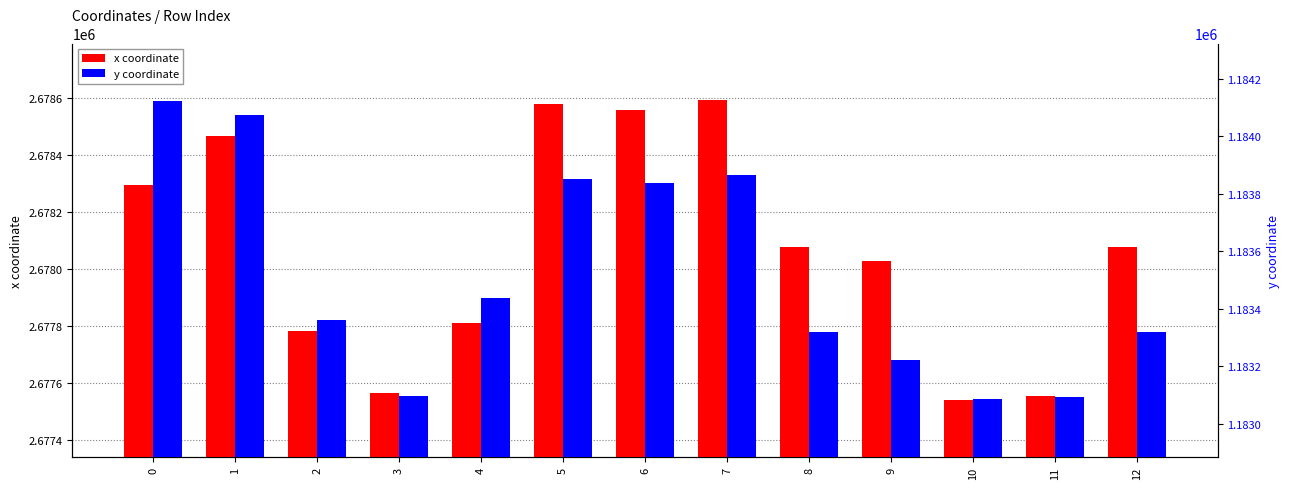

Which label corresponds to the largest value in the chart?

7